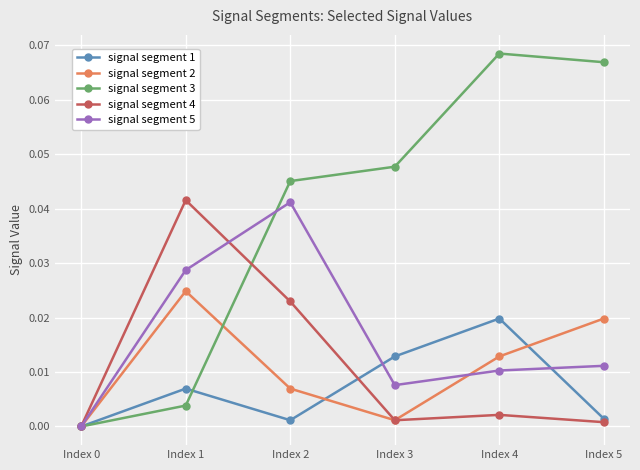

At which category is the sum across all series the highest?

Index 2